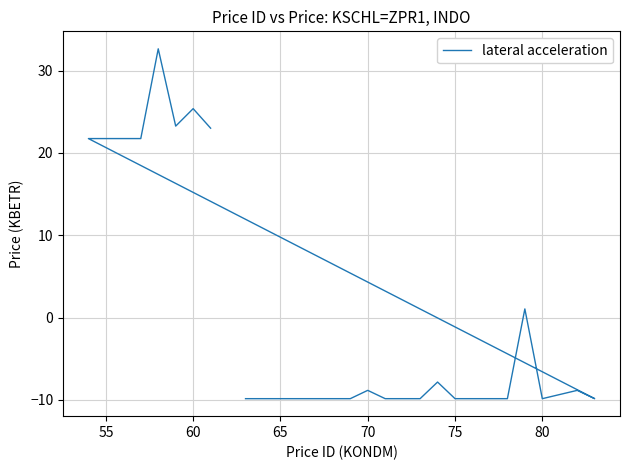

Read the value at 55.

21.7